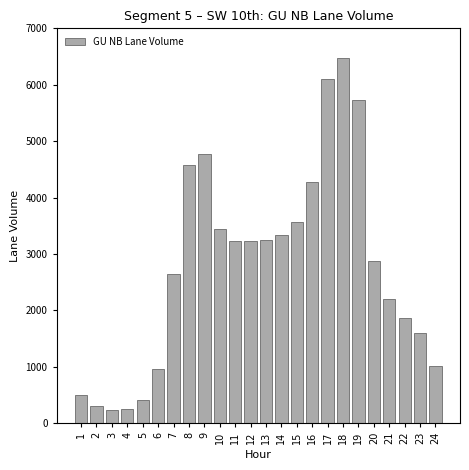

The value at 23 is 1589. True or false?

True